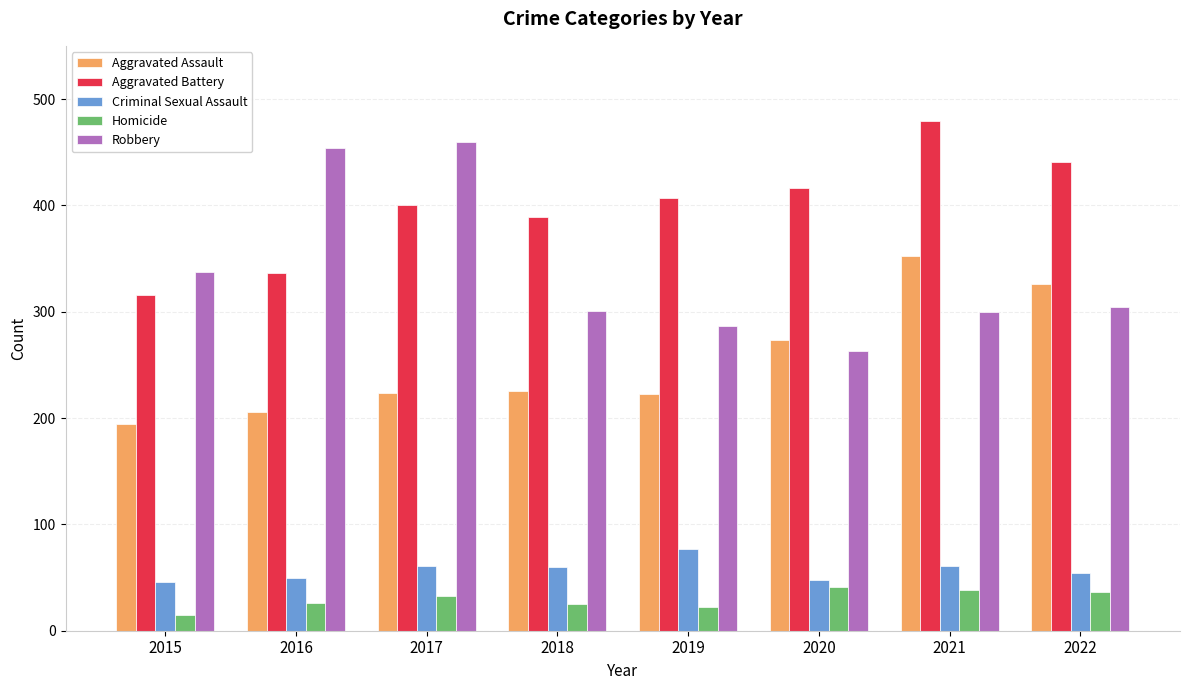

What is the value of the Aggravated Assault bar at the 2nd from the left?

206